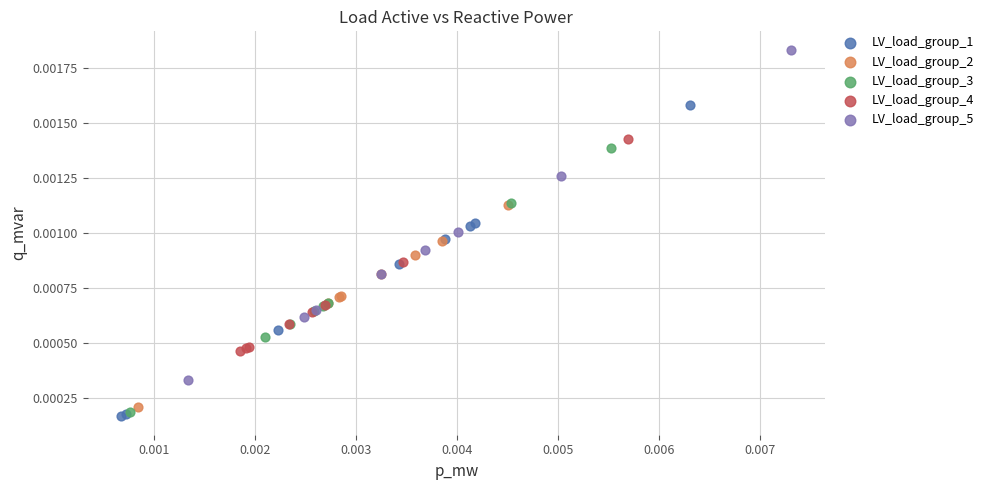

Which series reaches the minimum Y coordinate?

LV_load_group_1